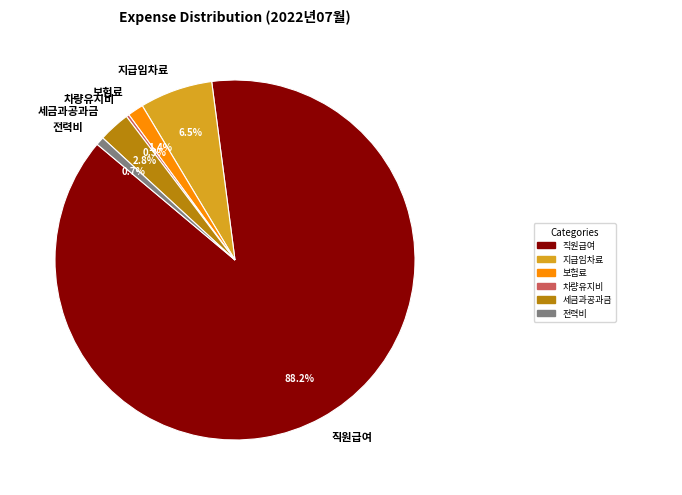

What is the largest slice in the pie chart?

직원급여